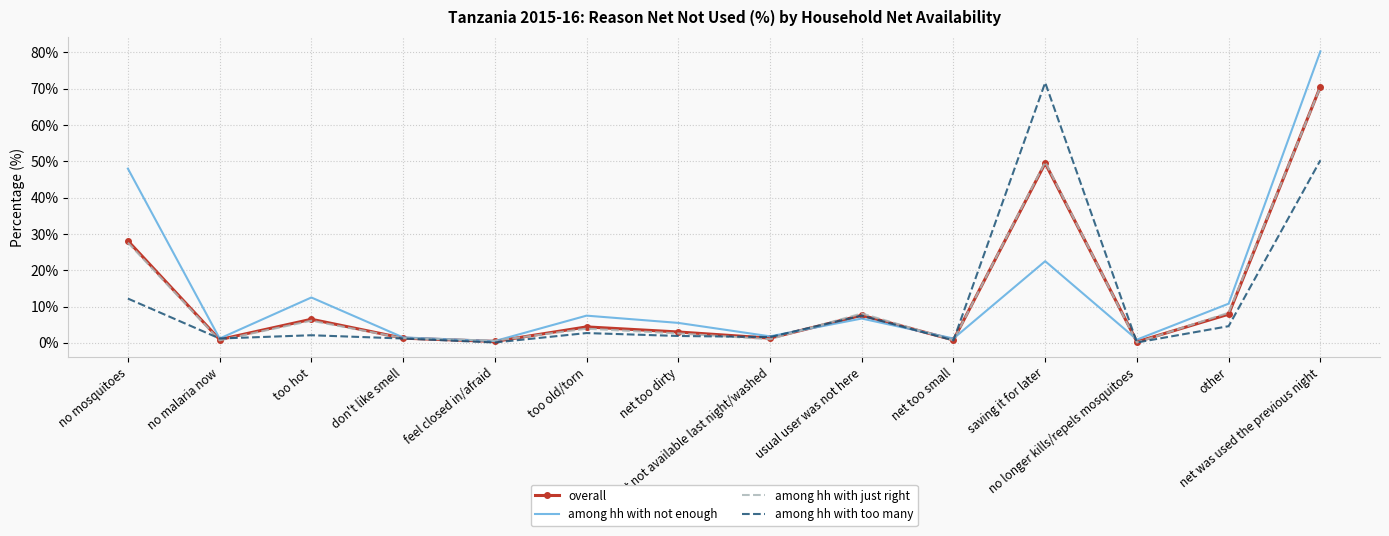

Which series has the widest spread of values?

among hh with not enough